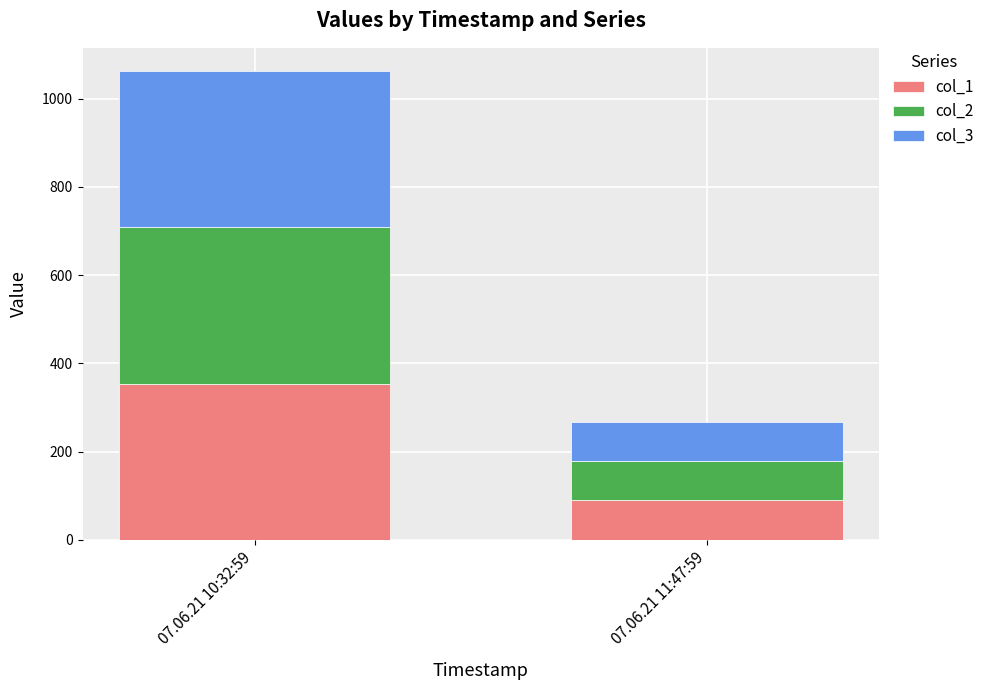

How many categories are shown in the chart?

2